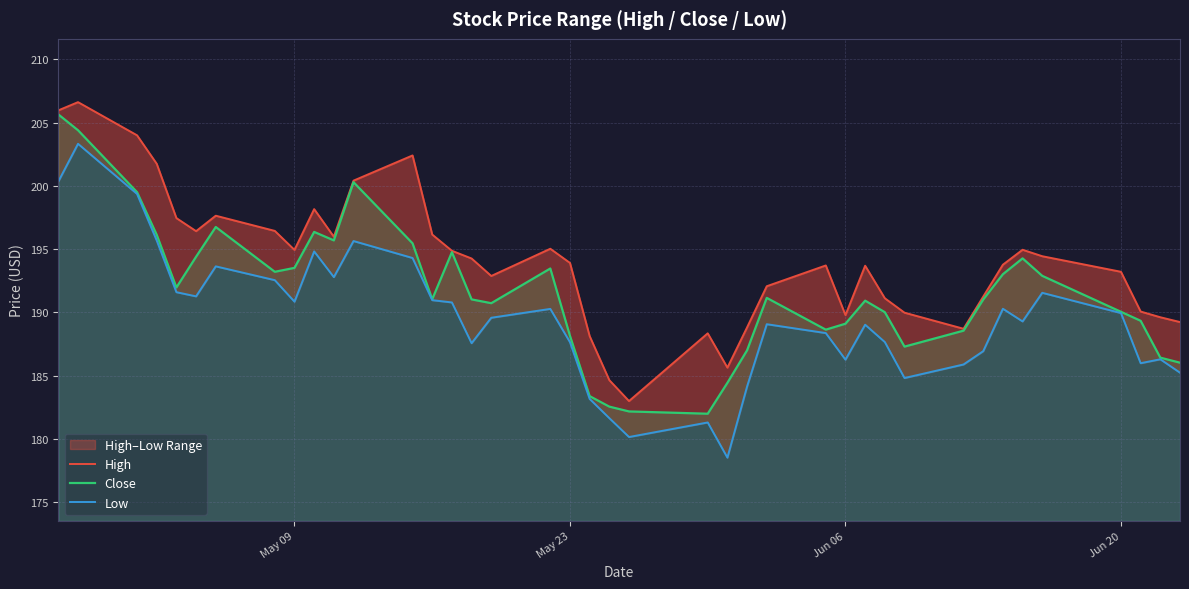

What is the maximum value for Close?

205.6